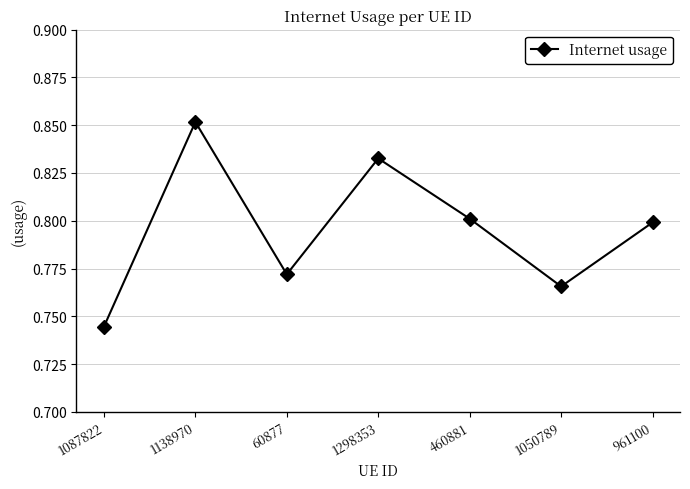

Rank the categories by value from lowest to highest.

1087822, 1050789, 60877, 961100, 460881, 1298353, 1138970